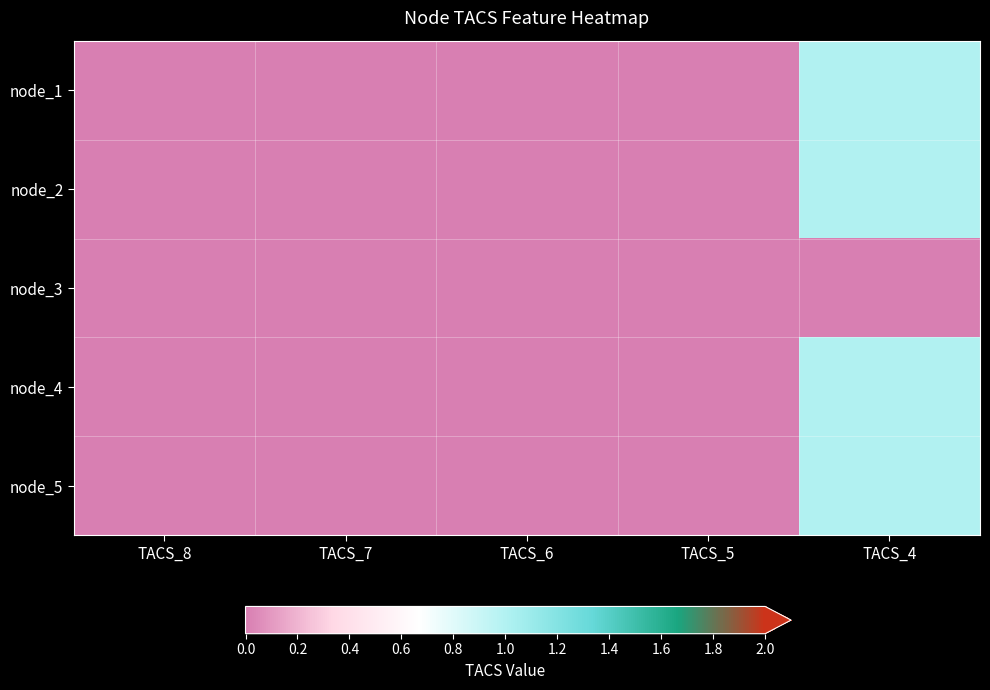

Reading left to right, what are all the values shown in this chart?

node_1: TACS_8=0	TACS_7=0	TACS_6=0	TACS_5=0	TACS_4=1
node_2: TACS_8=0	TACS_7=0	TACS_6=0	TACS_5=0	TACS_4=1
node_3: TACS_8=0	TACS_7=0	TACS_6=0	TACS_5=0	TACS_4=0
node_4: TACS_8=0	TACS_7=0	TACS_6=0	TACS_5=0	TACS_4=1
node_5: TACS_8=0	TACS_7=0	TACS_6=0	TACS_5=0	TACS_4=1